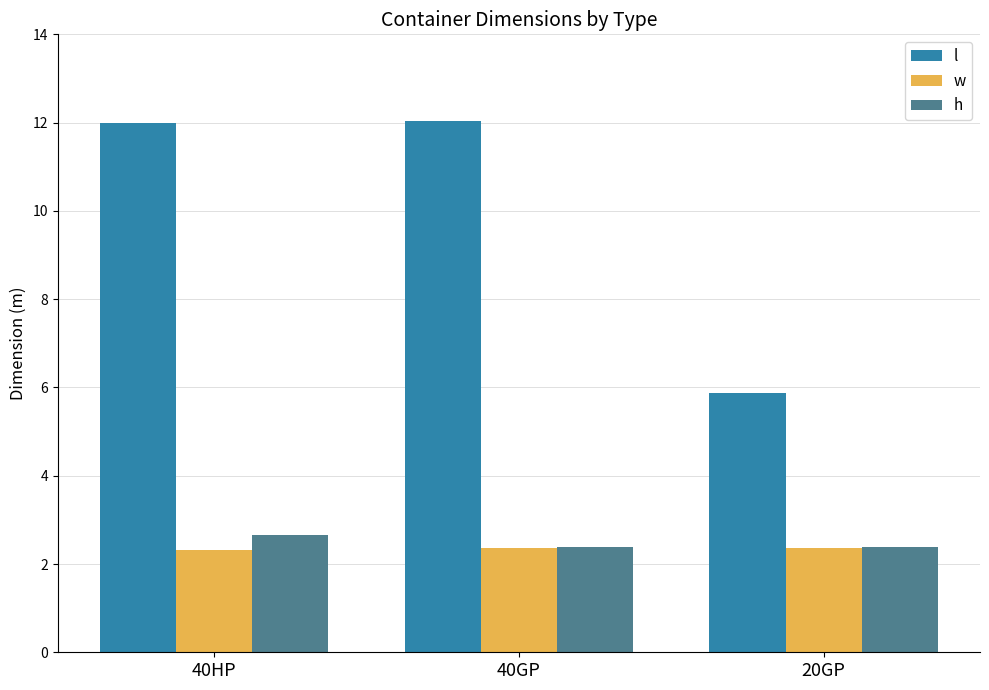

The value of h at 20GP is 2.4. True or false?

True